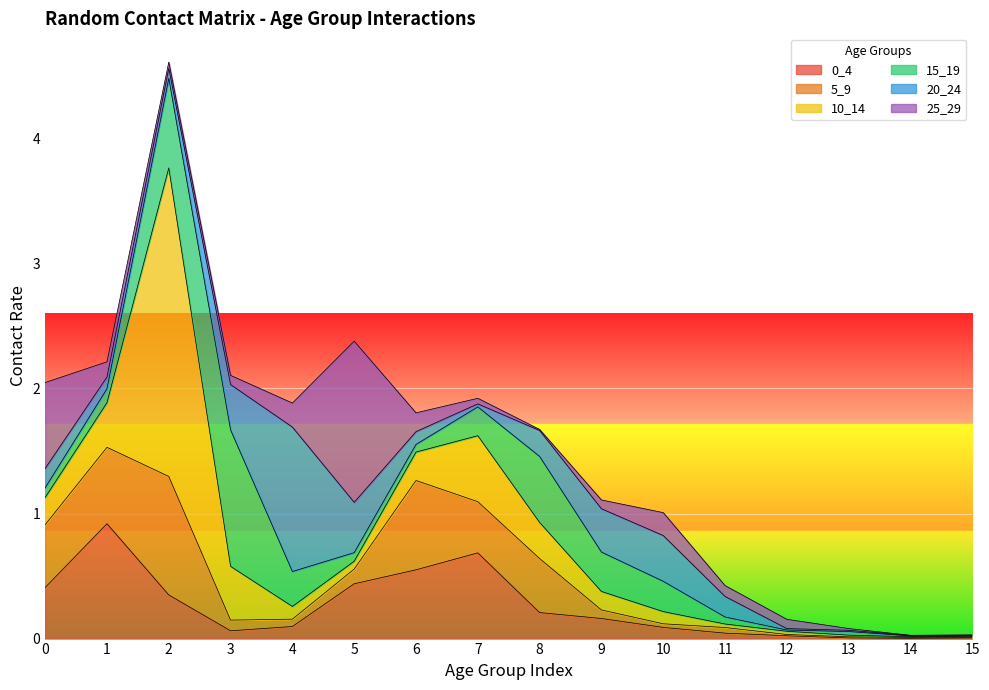

Does the chart display data point markers on the line(s)?

No